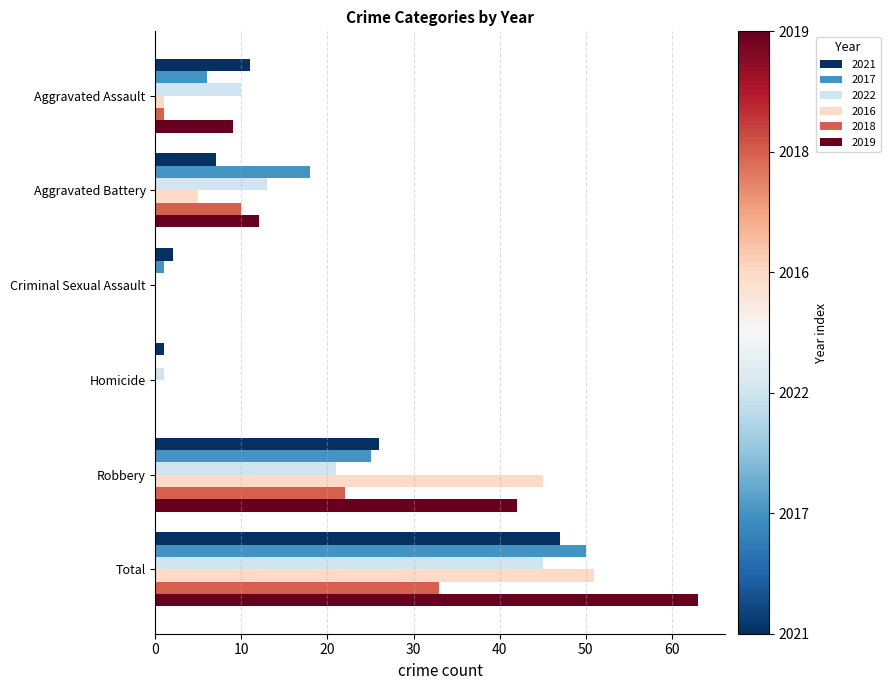

At which label does 2022 reach its peak?

Total